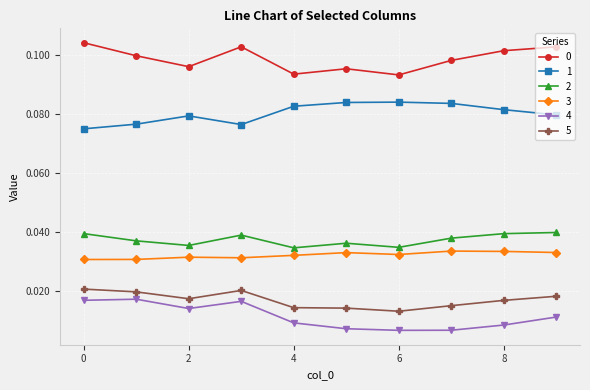

True or false: 2 and 4 cross at least once.

False